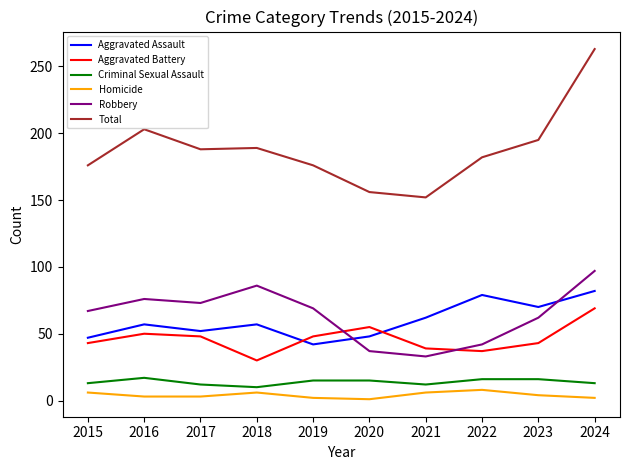

Which series changed the most between 2018 and 2021?

Robbery